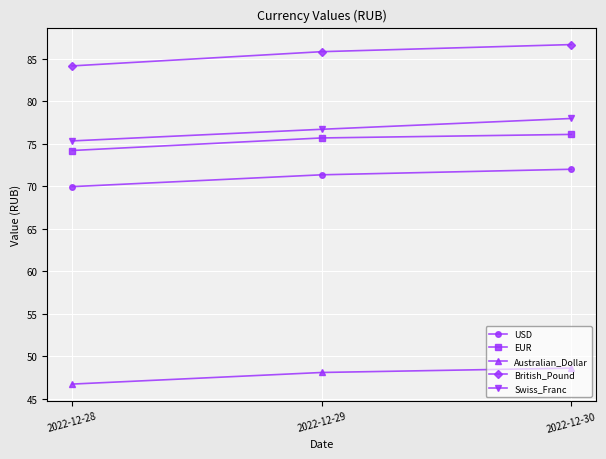

What is the maximum value for Australian_Dollar?

48.6